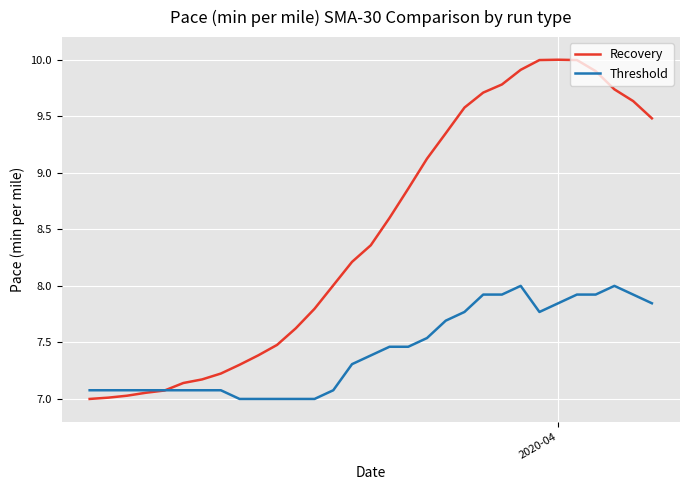

List the series in order of their peak value, highest first.

Recovery, Threshold